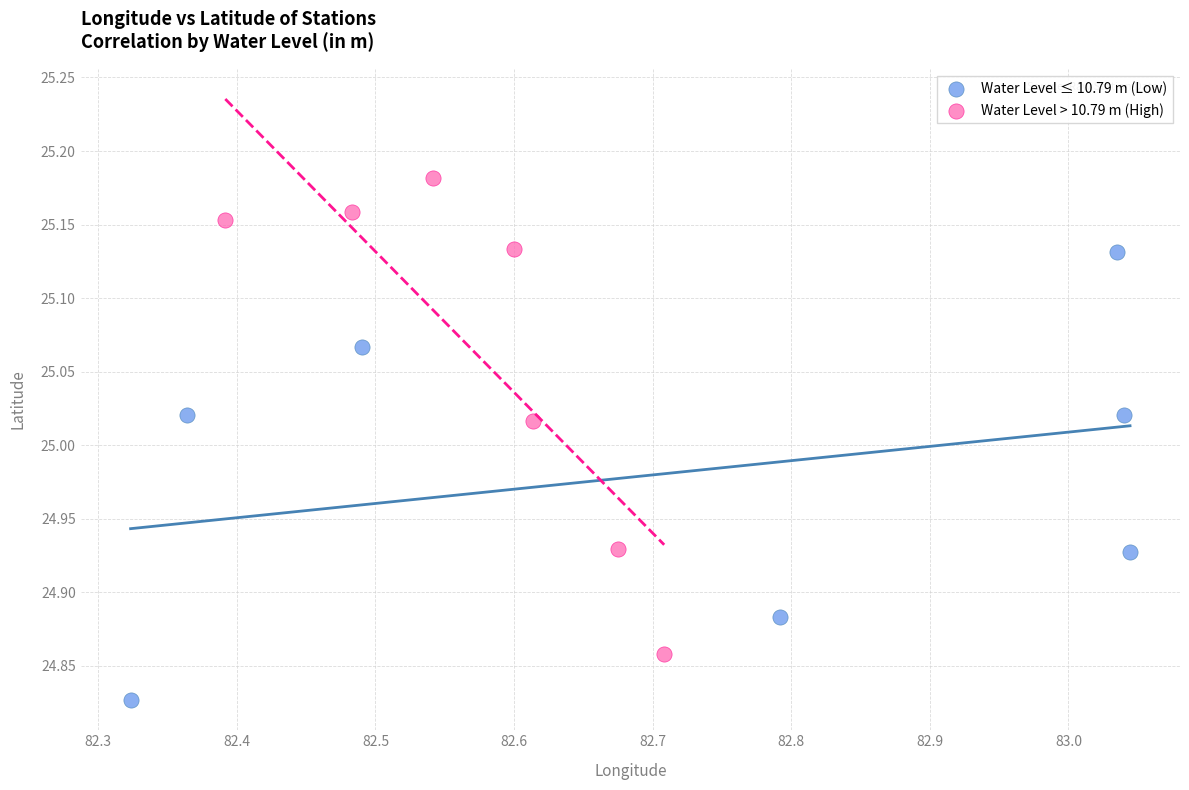

Which series contains the lowest Y value?

Water Level ≤ 10.79 m (Low)